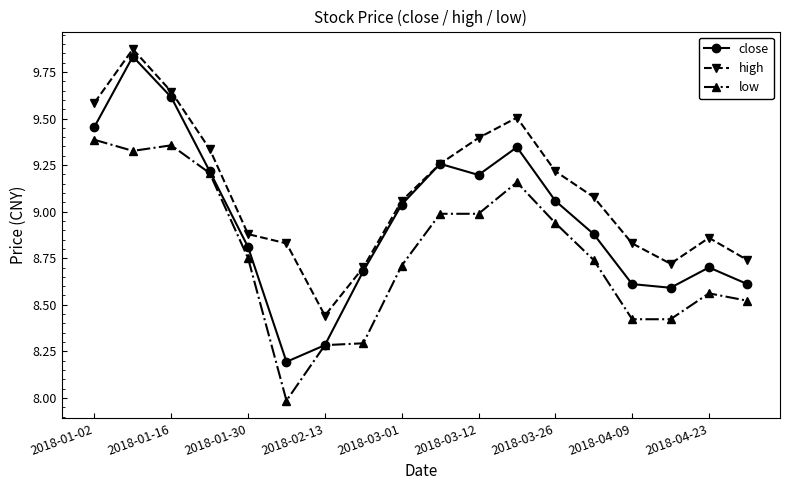

True or false: high has more than 1 points higher than both neighbors.

True